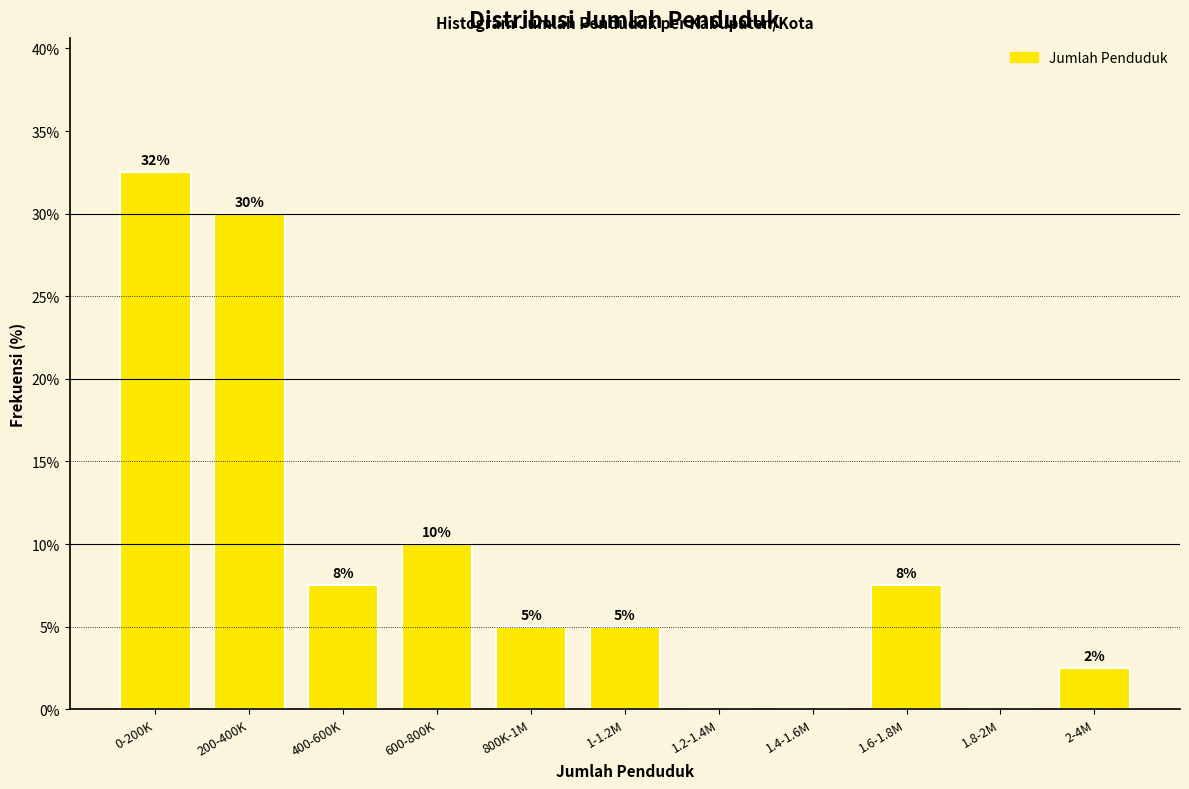

What is the sum of all values?

100.0